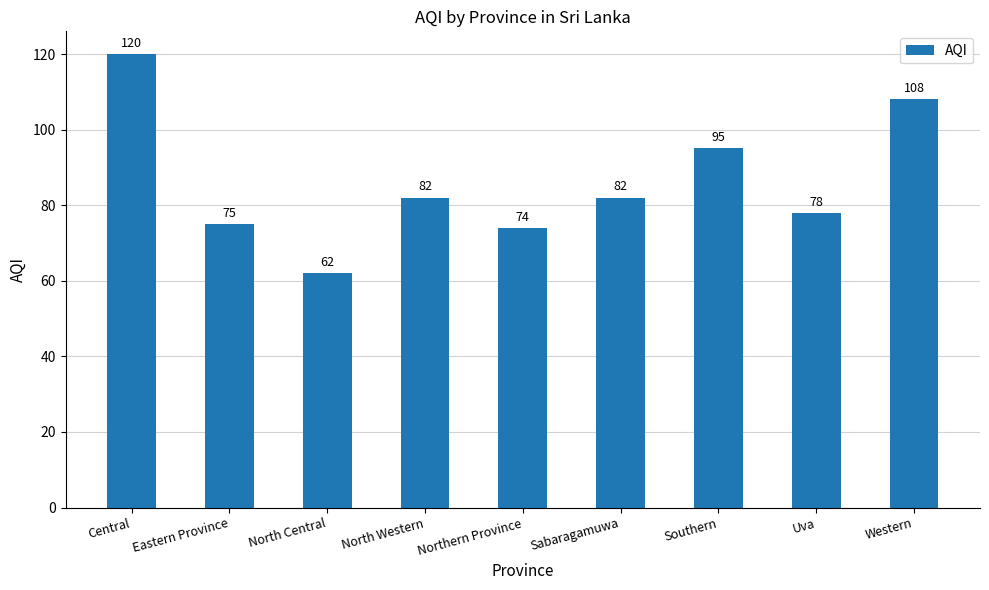

Which has a higher value, Central or Northern Province?

Central